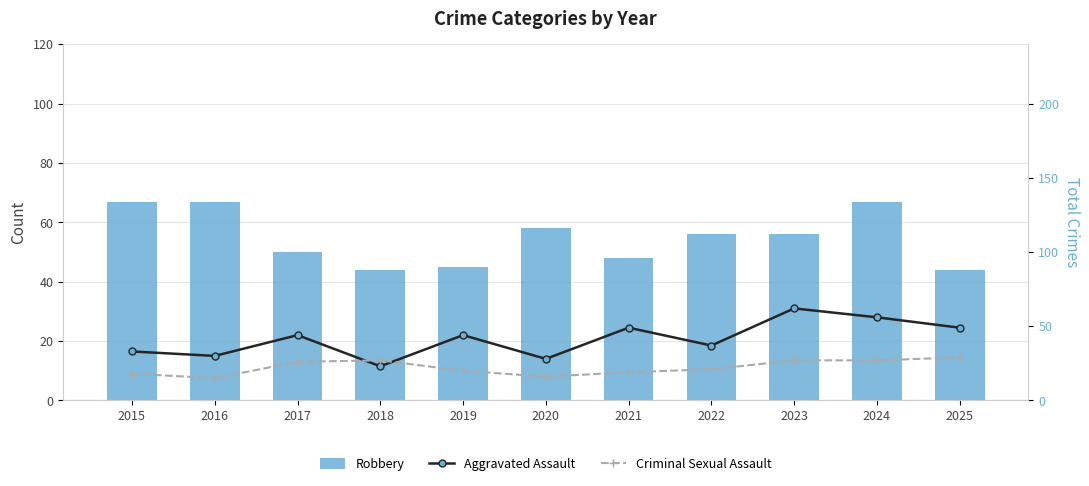

What are all the series names shown in the legend?

Robbery, Aggravated Assault, Criminal Sexual Assault